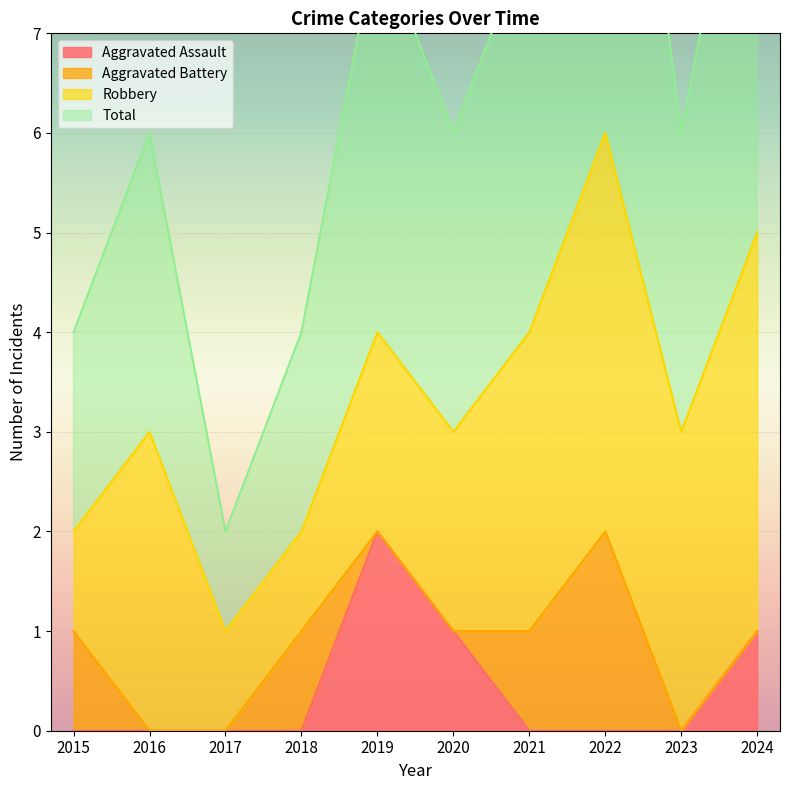

The value of Aggravated Assault at 2015 is -1. True or false?

False